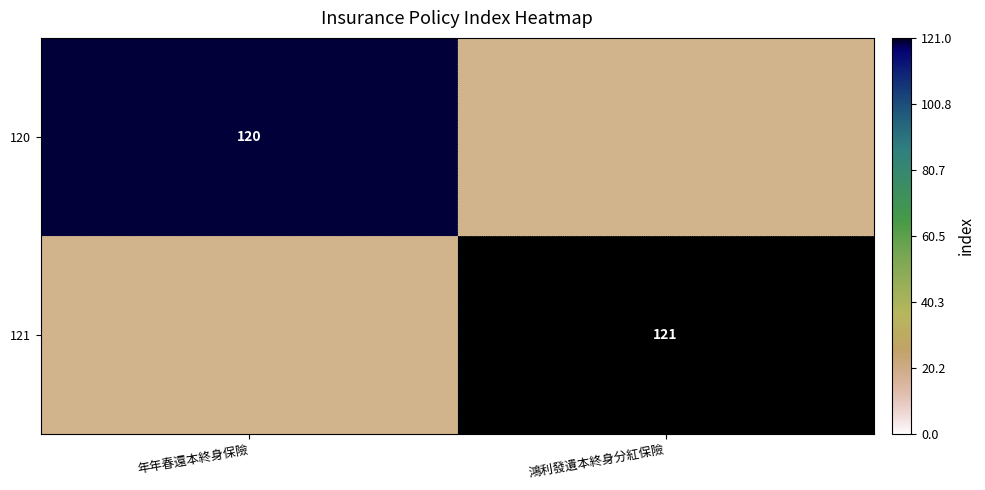

At which label does 121 reach its minimum?

年年春還本終身保險